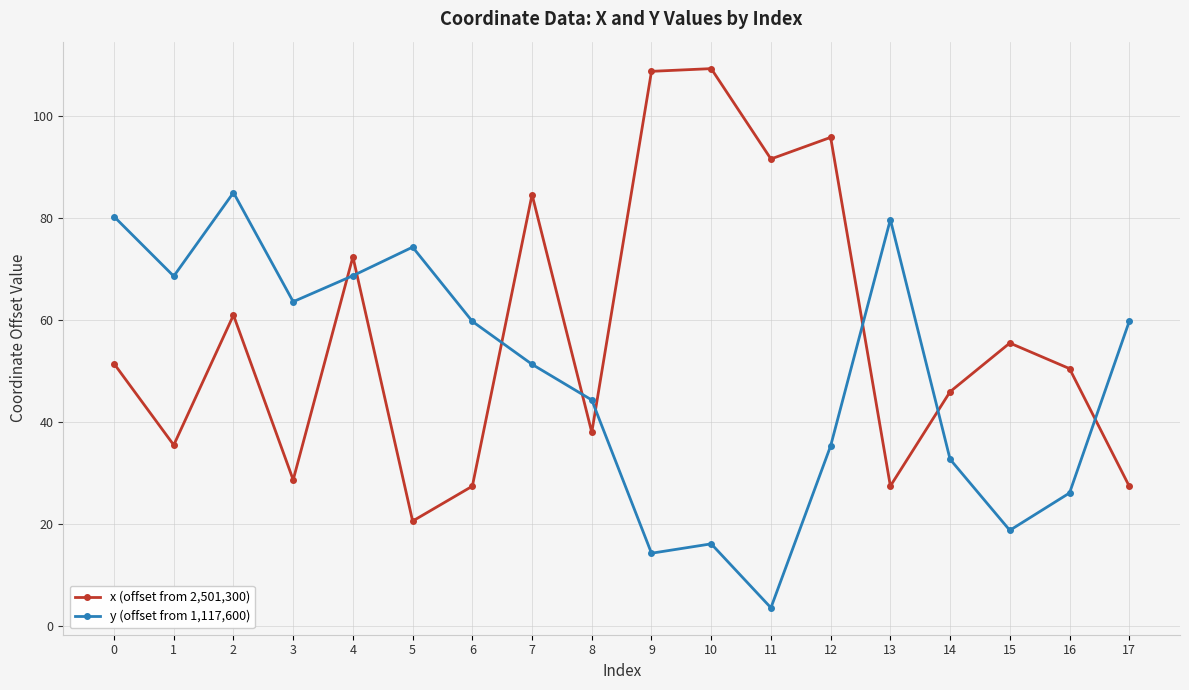

At which label does y (offset from 1,117,600) reach its peak?

2